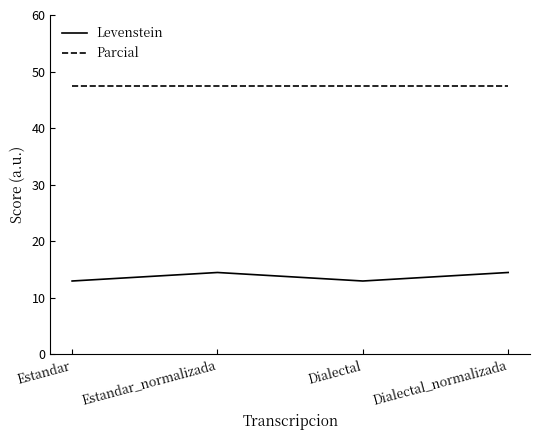

How many series are shown in this chart?

2